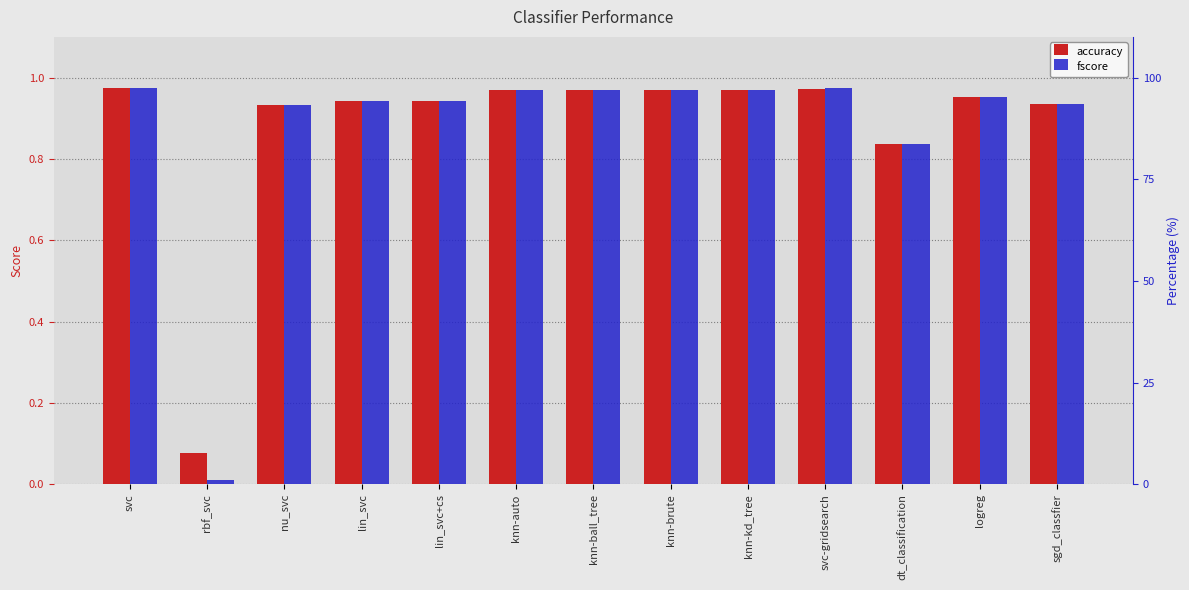

How many groups of bars are there?

13